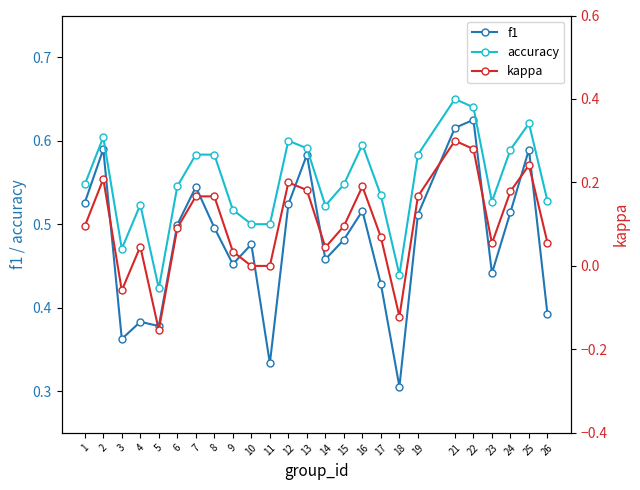

List the series in order of their overall mean, lowest first.

kappa, f1, accuracy